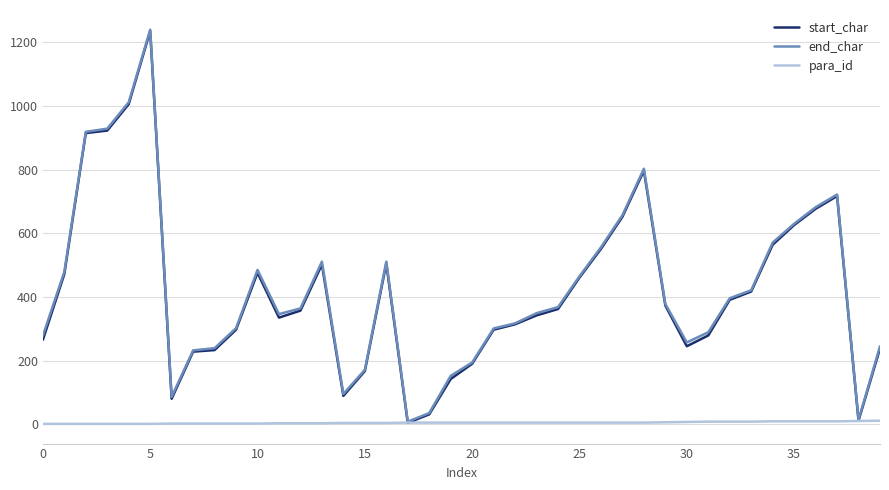

What is the lowest value of the start_char series?

4